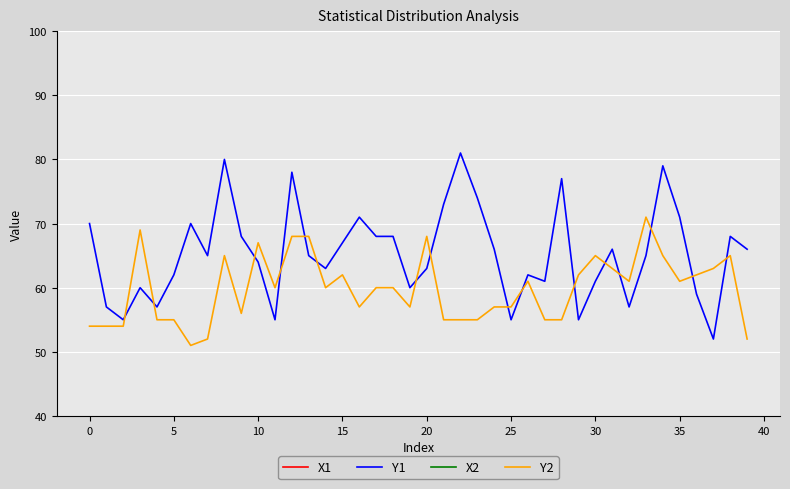

Which series has the widest spread of values?

Y1